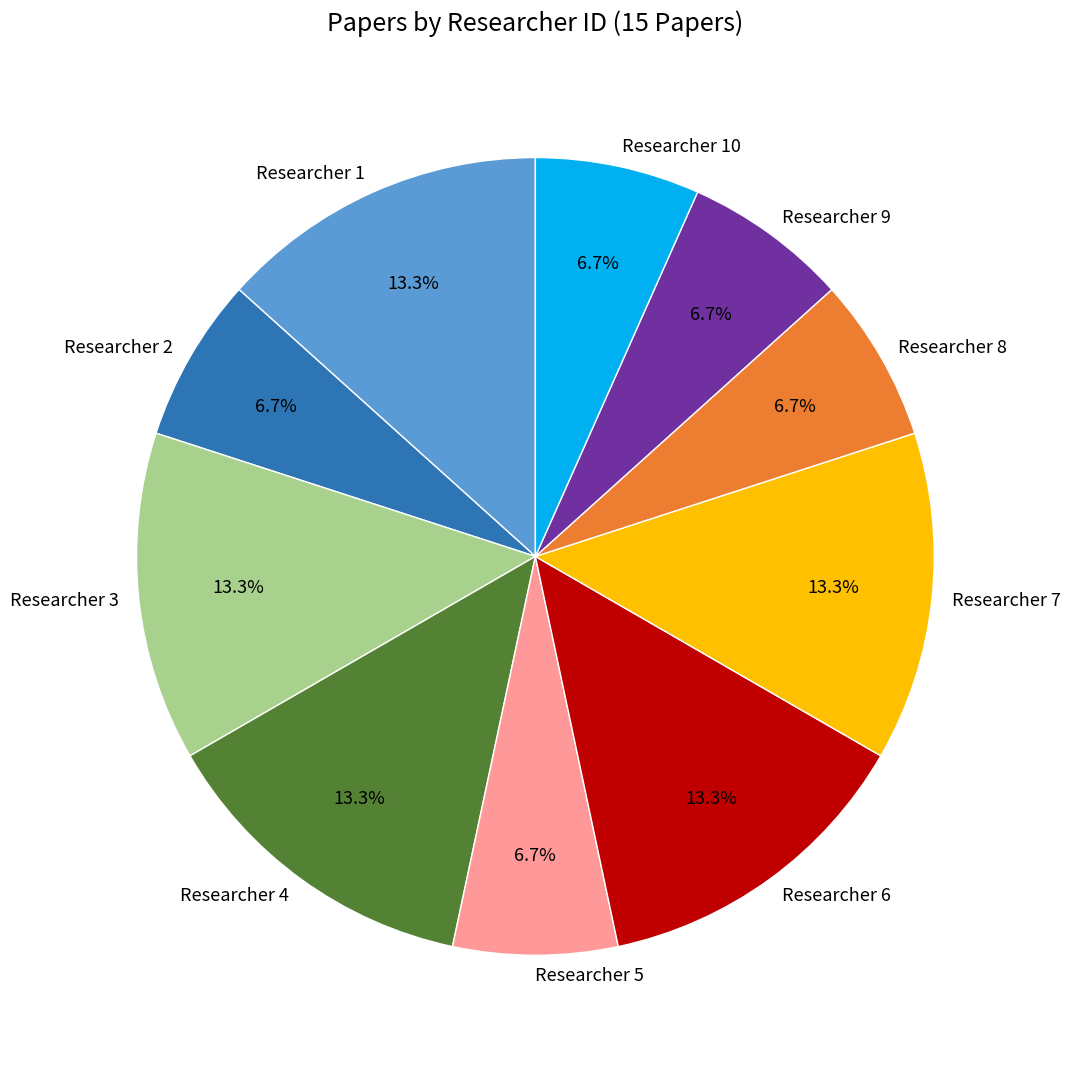

Is the sum of Researcher 10 and Researcher 7 greater than half?

No